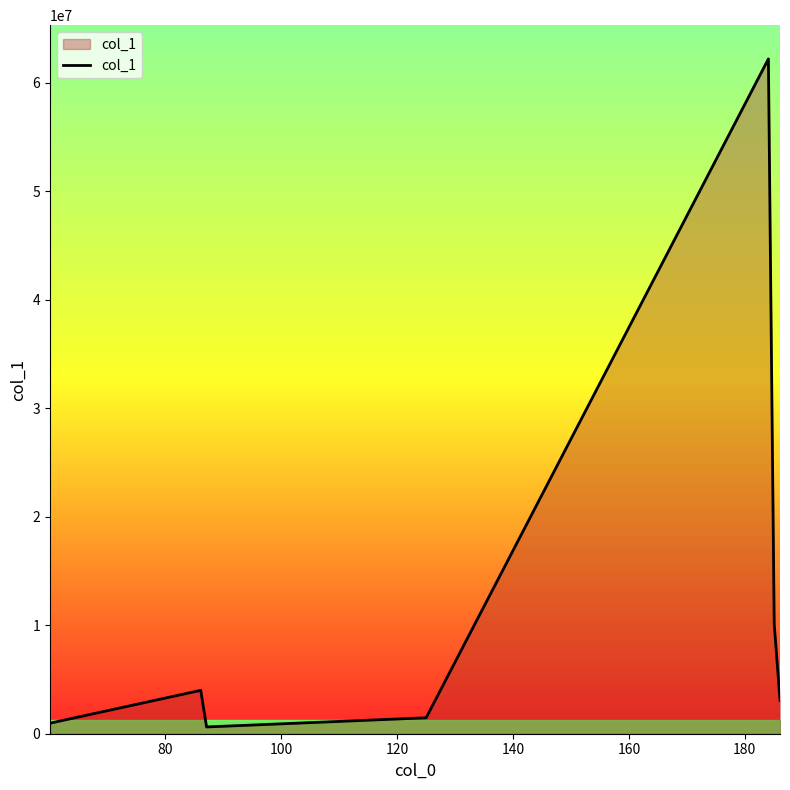

What is the greatest value displayed?

62211056.0